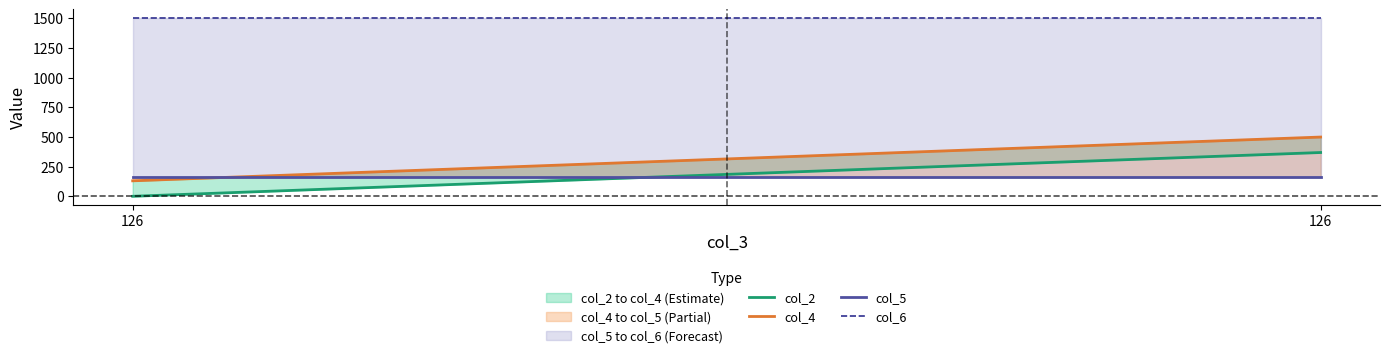

What is the difference between the maximum and minimum values in the col_4 series?

368.8